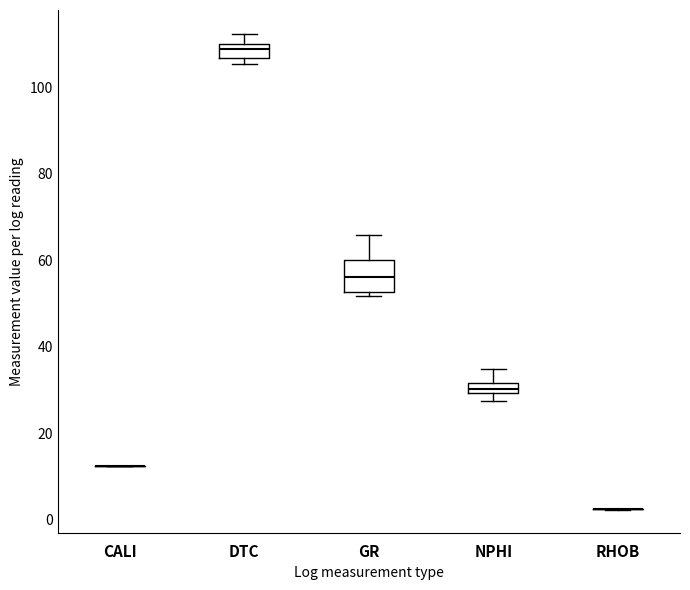

Comparing the boxes themselves (not the whiskers), which one is the tallest?

GR